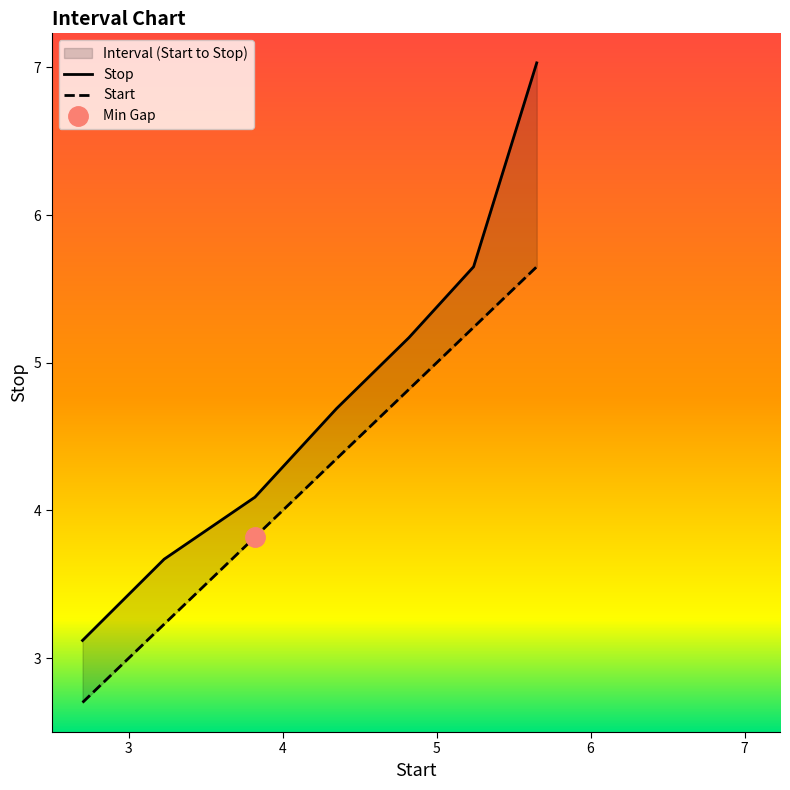

What is the value of the Start point at the 6th from the left?

5.2